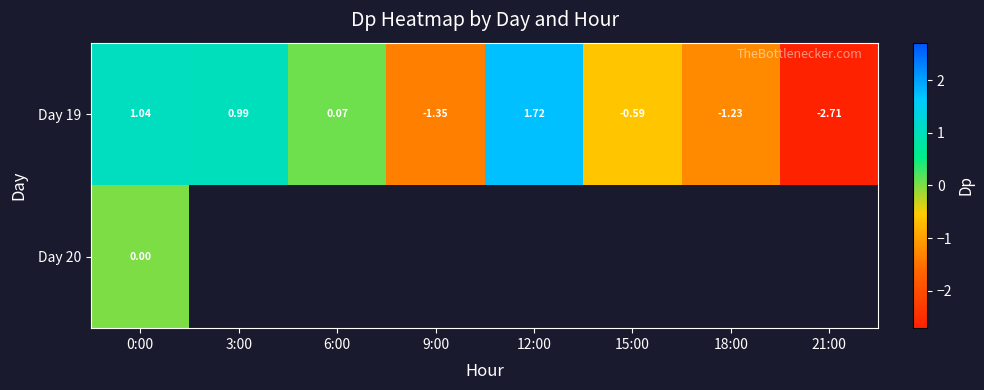

What is the difference between the Day 19 values at 18:00 and 15:00?

0.6